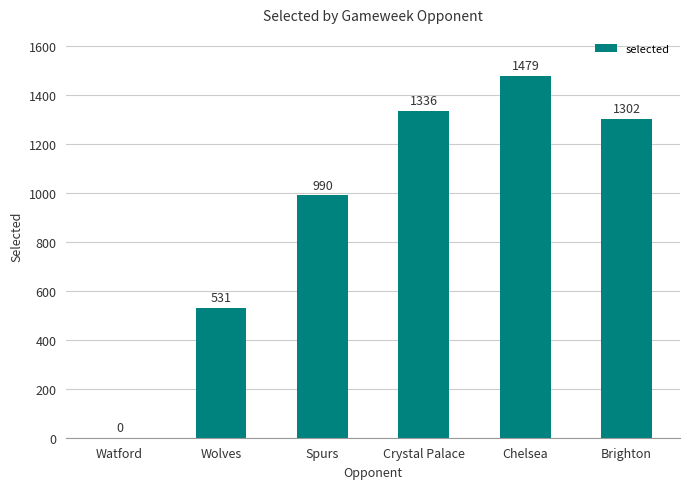

Where is the data nearest to the value 739?

Wolves